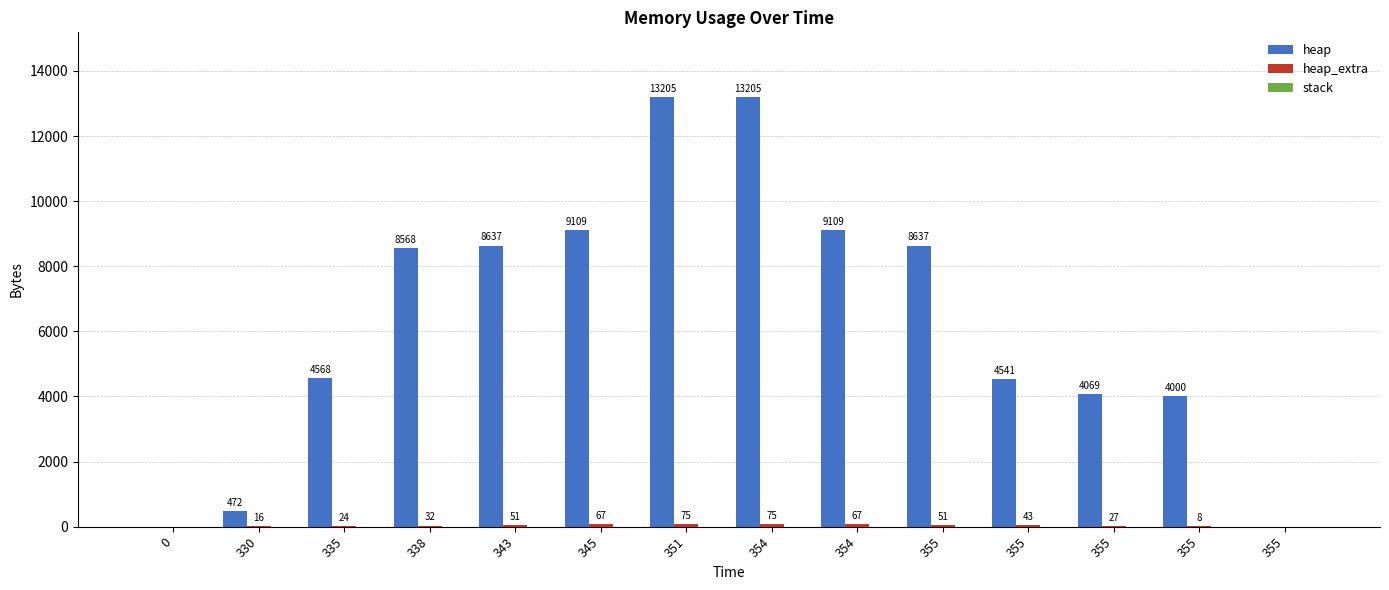

How many values in heap are above zero?

12